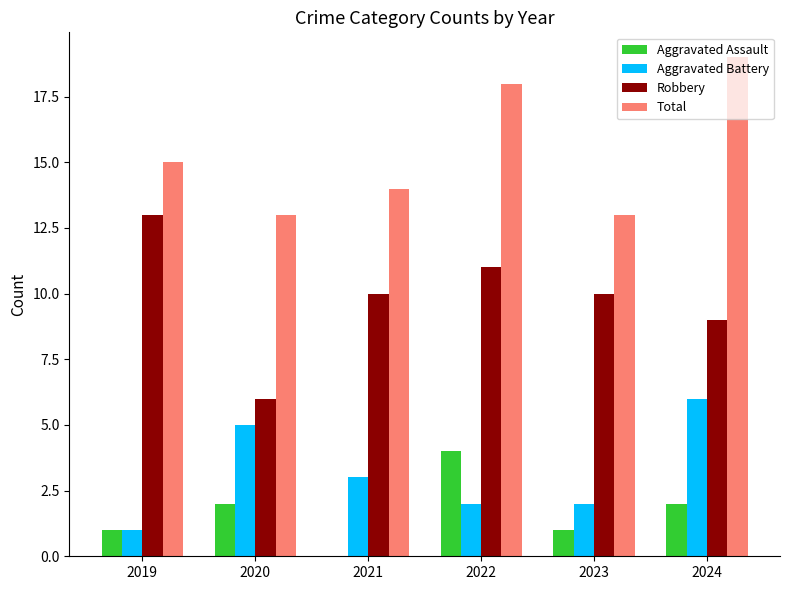

Between 2019 and 2020, which series saw the biggest shift?

Robbery